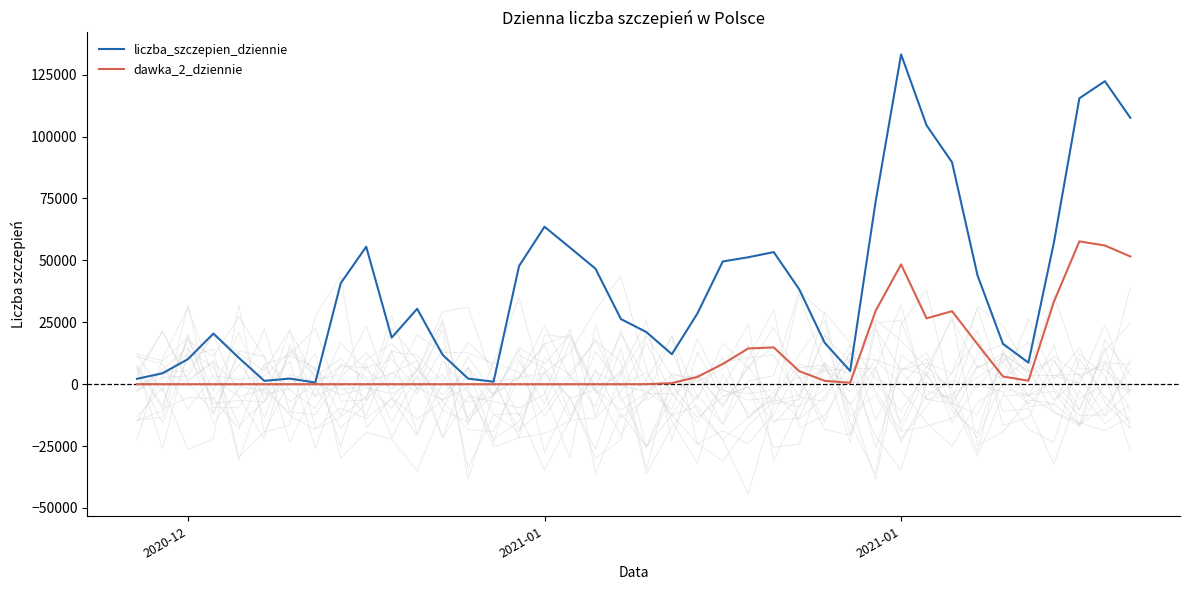

Which series has the largest range (max minus min)?

liczba_szczepien_dziennie